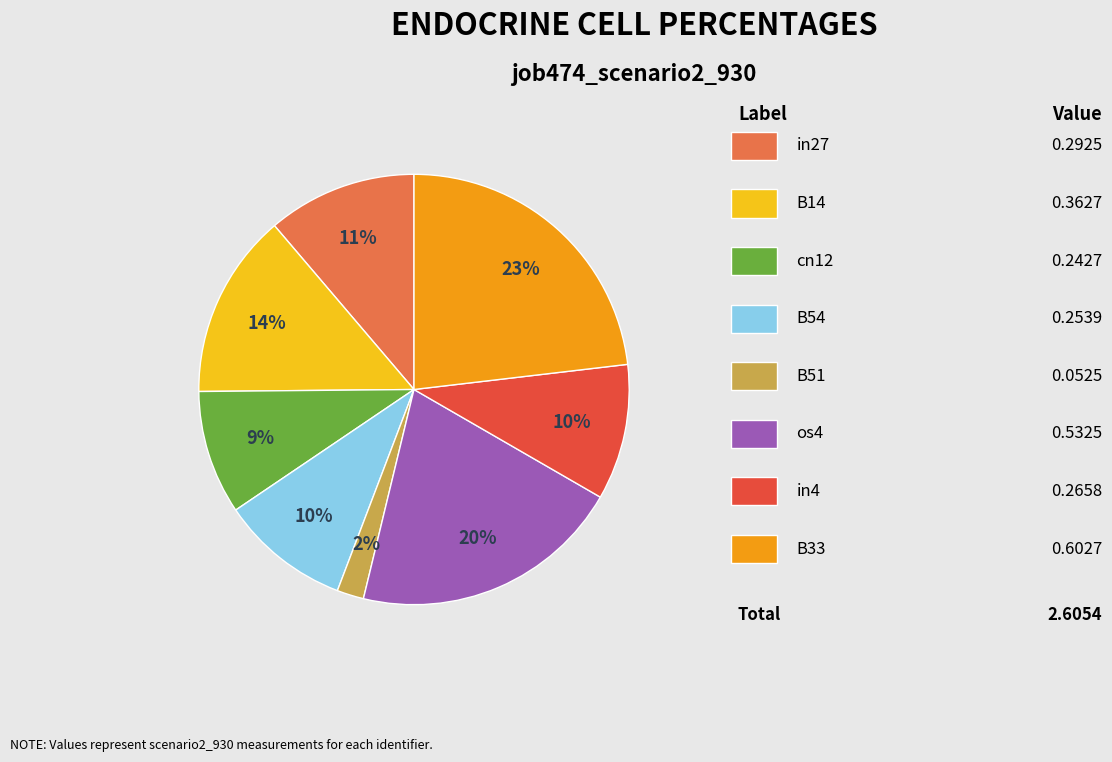

To the nearest percent, what is the average slice percentage?

12%